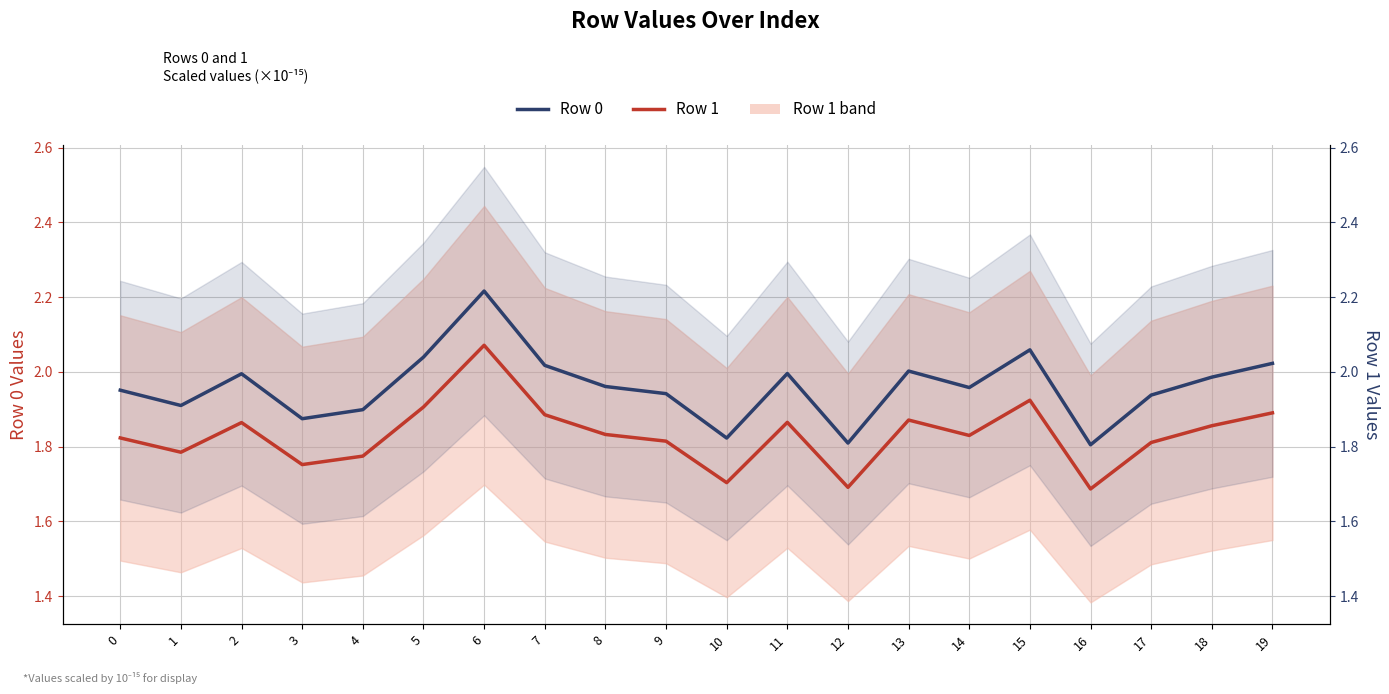

What is the maximum value shown in the chart?

2.2